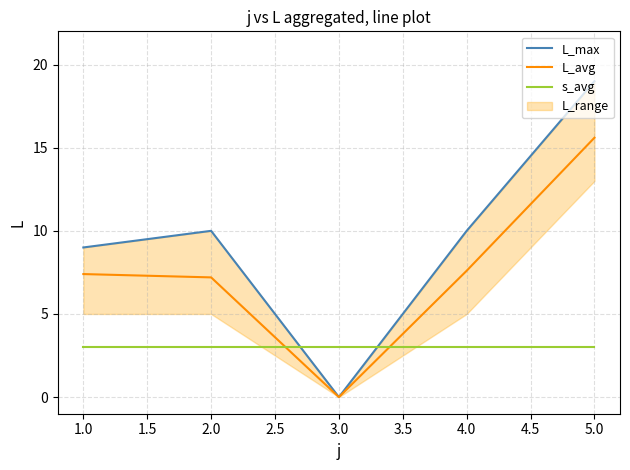

At which label does L_avg reach its minimum?

3.0